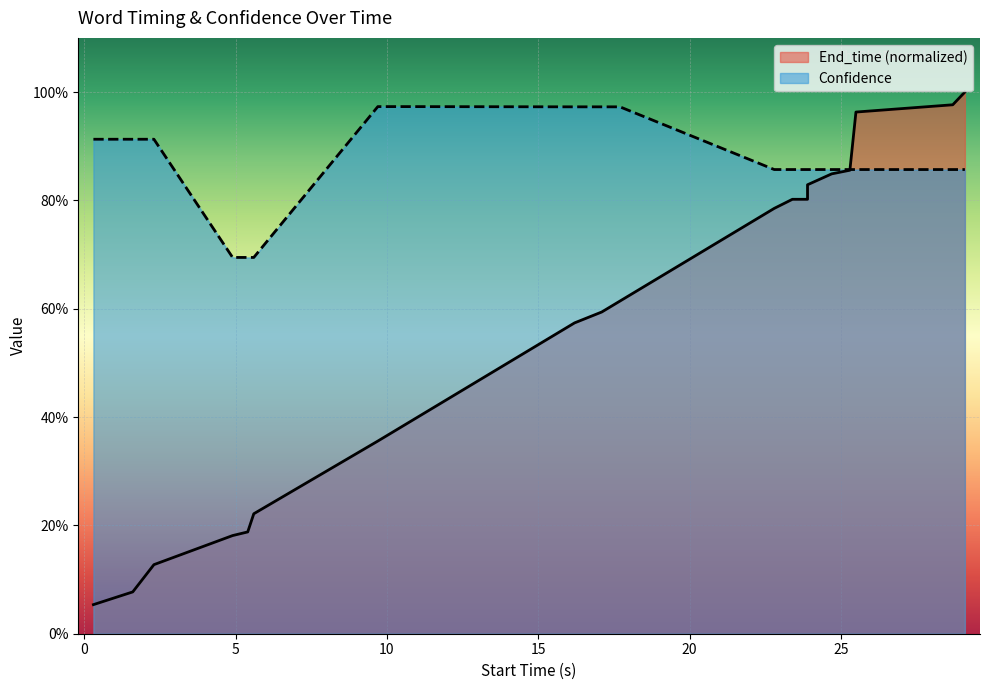

How many intersections are there between End_time and Confidence?

1